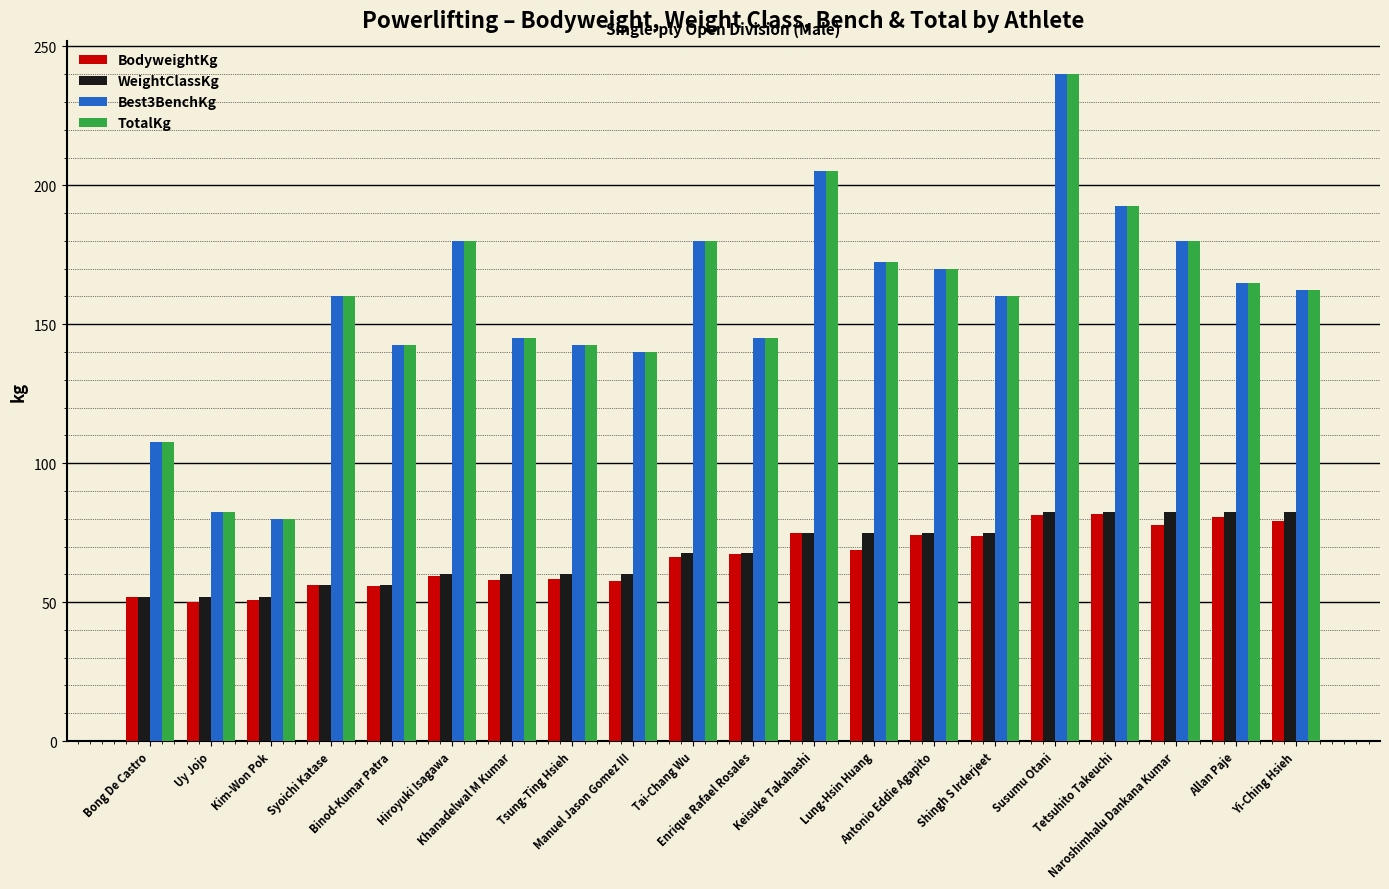

What is the highest value of the TotalKg series?

240.0